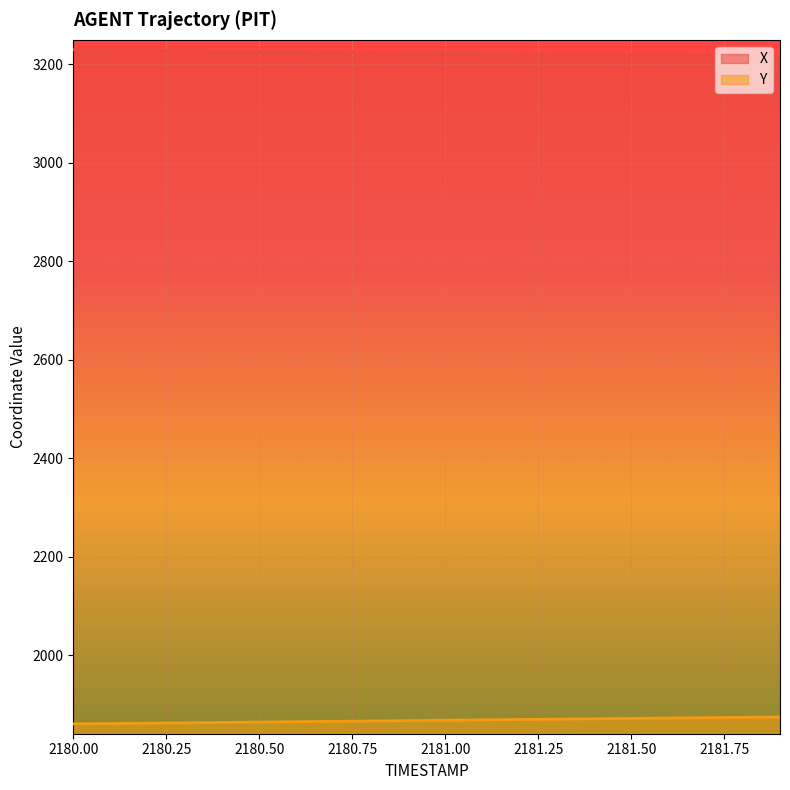

Does the chart display data point markers on the line(s)?

No